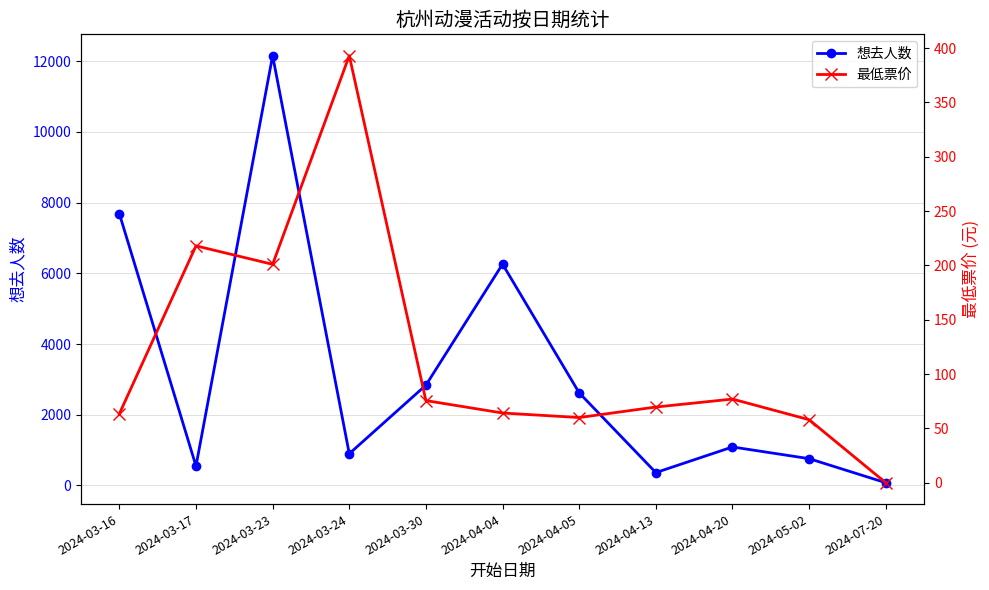

What are all the series names shown in the legend?

想去人数, 最低票价